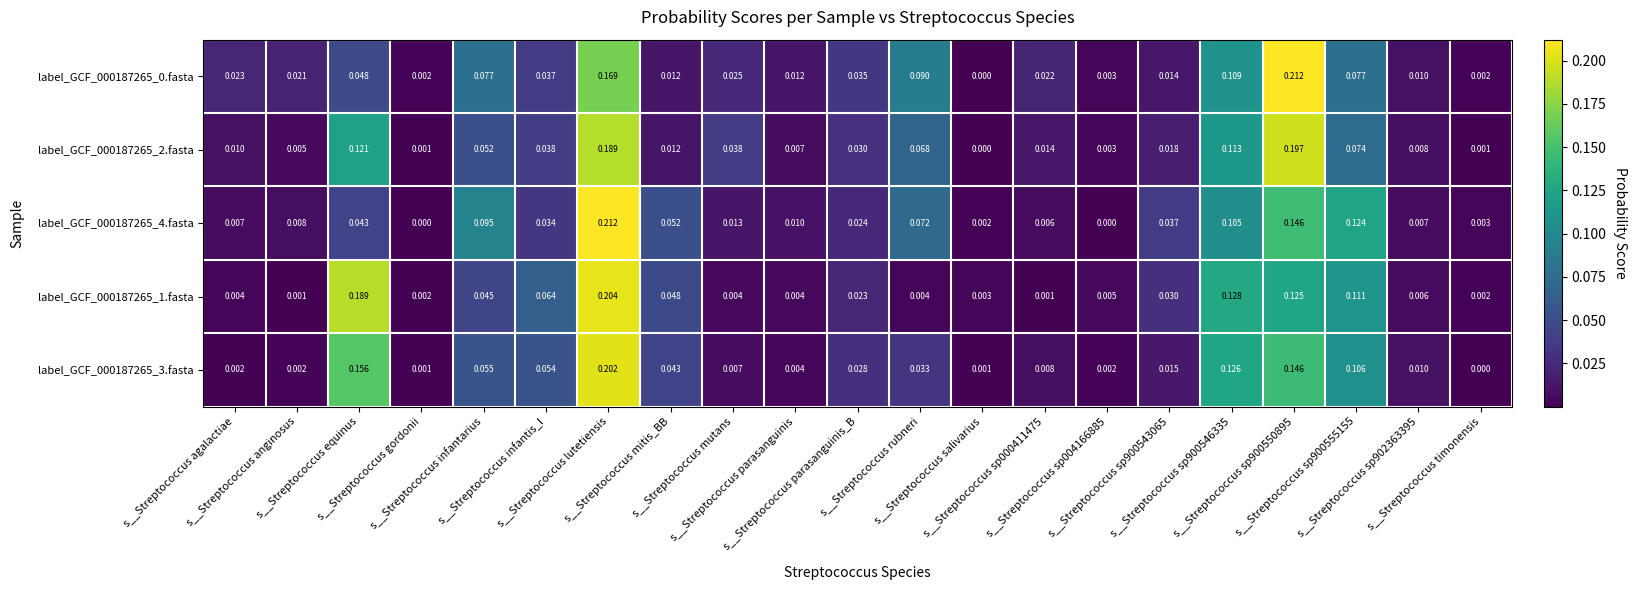

At which category is the sum across all series the highest?

s__Streptococcus lutetiensis